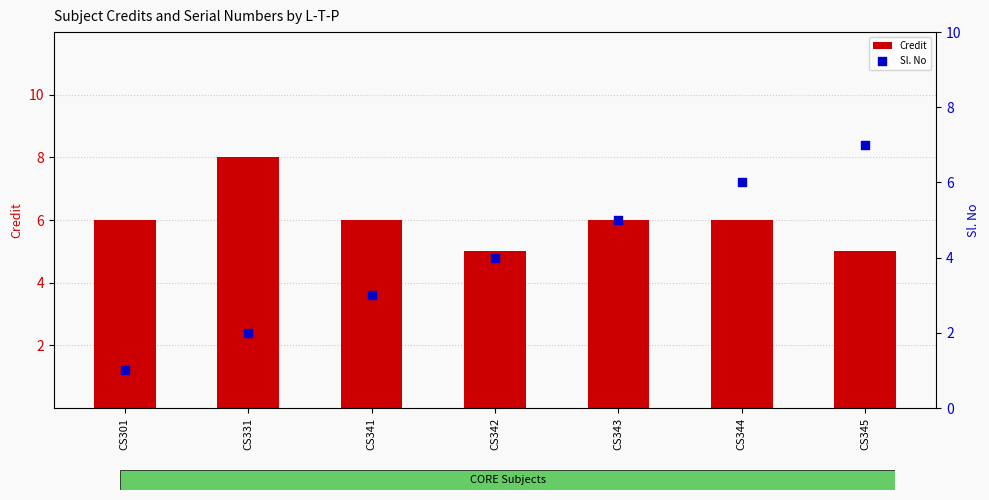

Which series has the widest spread of Y values?

Sl. No